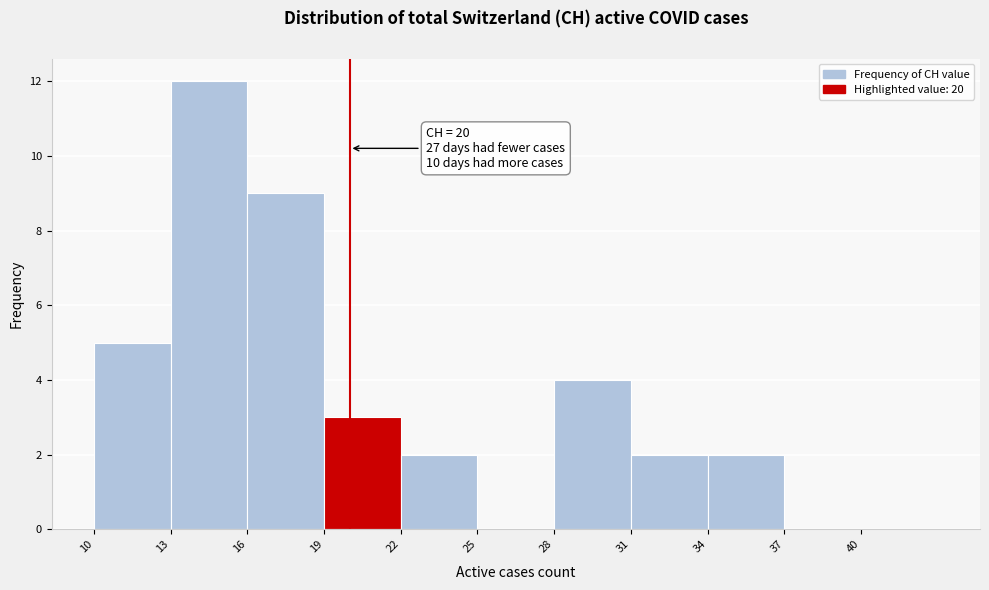

Over which range of the x-axis is the bar tallest?

13 to 16